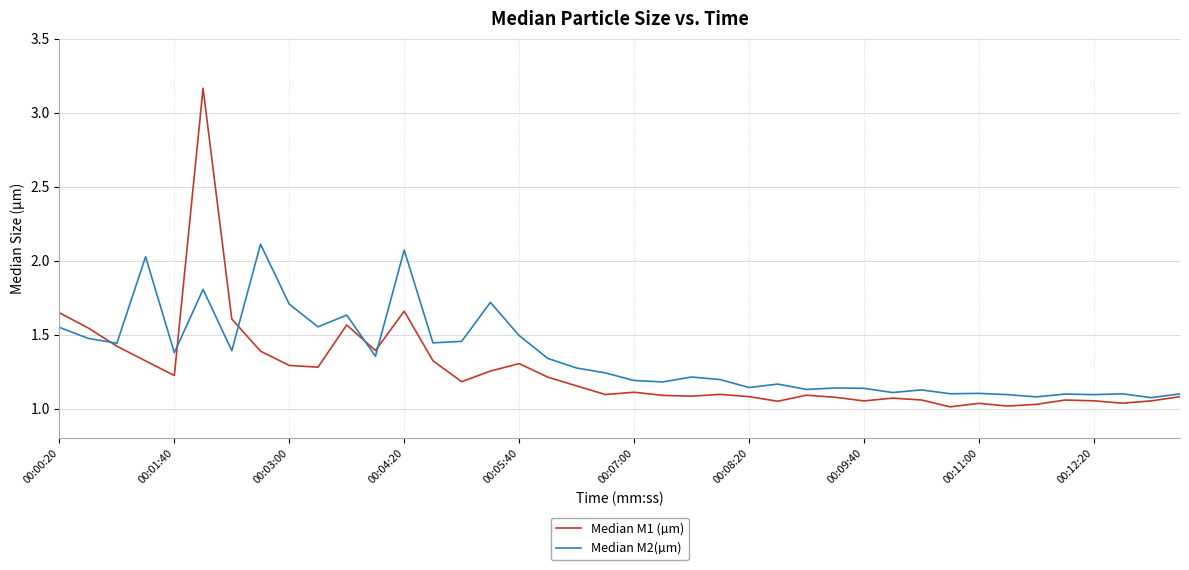

Which series has the widest spread of values?

Median M1 (µm)